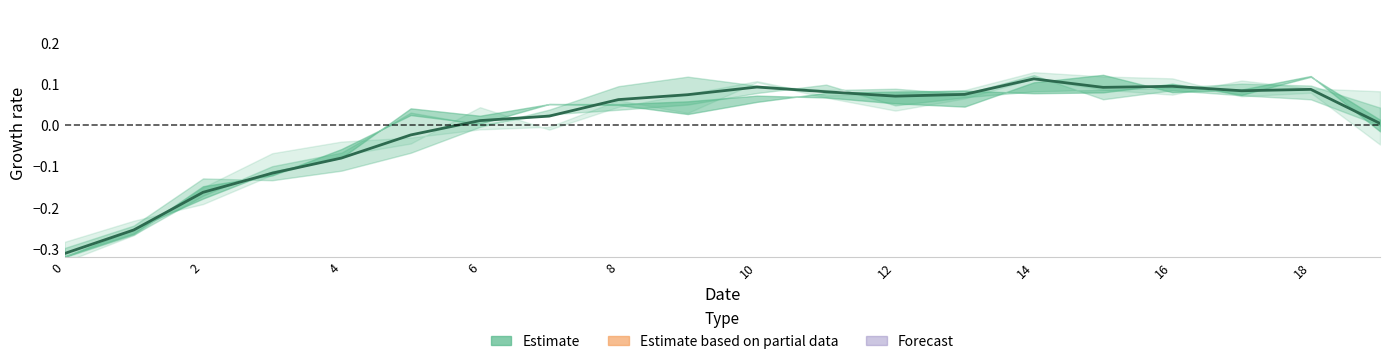

How many lines are shown in the chart?

1